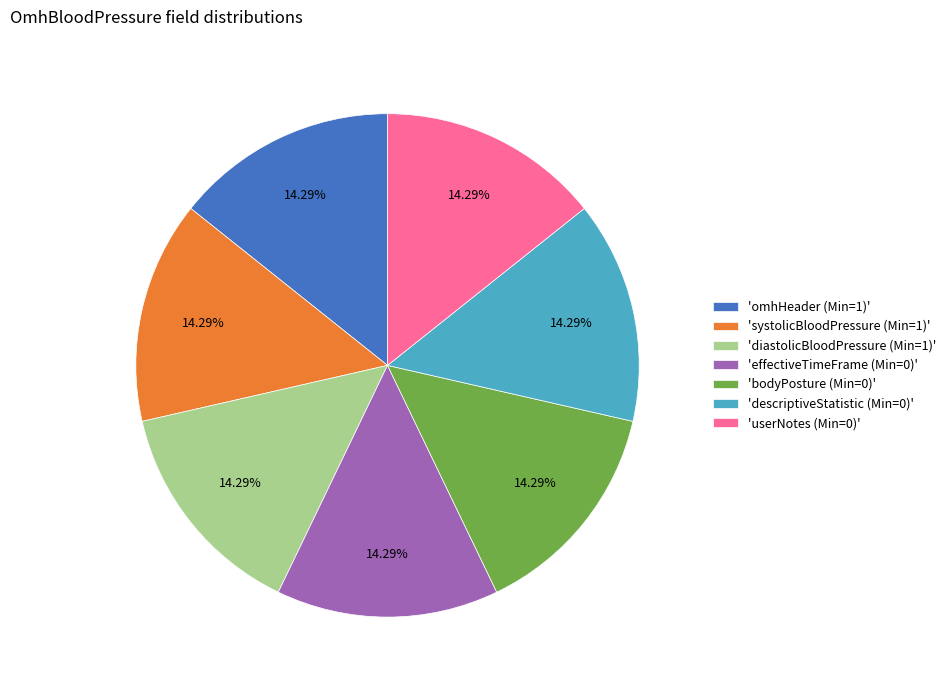

What is the ratio of the value at 'descriptiveStatistic (Min=0)' to the value at 'systolicBloodPressure (Min=1)'?

1.0